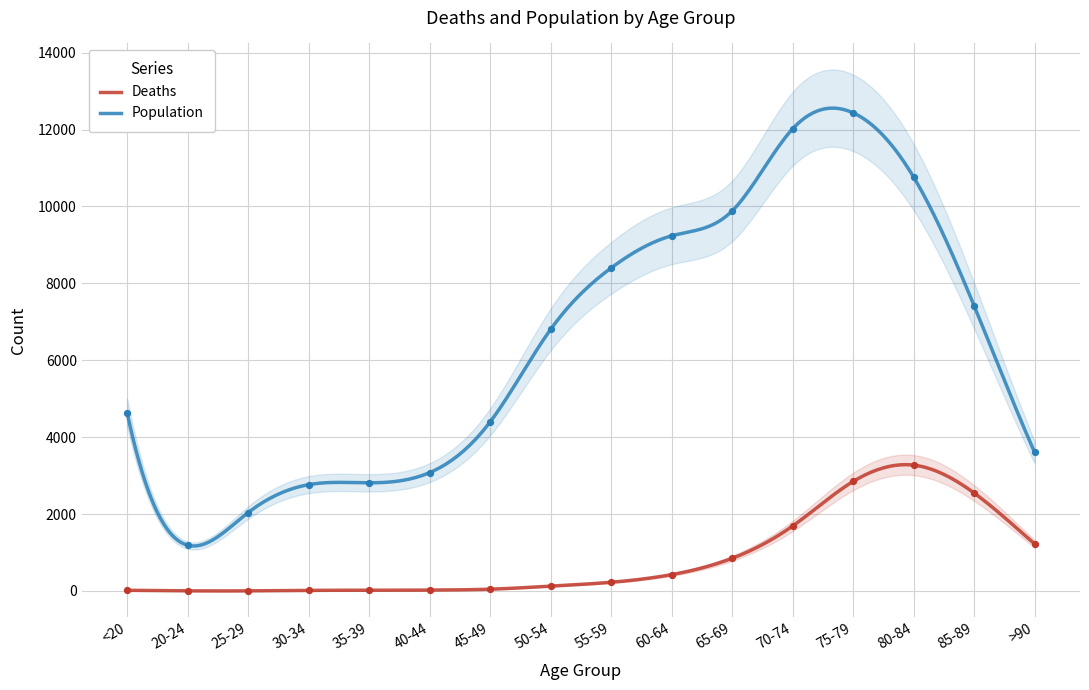

What is the total value across all series at 25-29?

2041